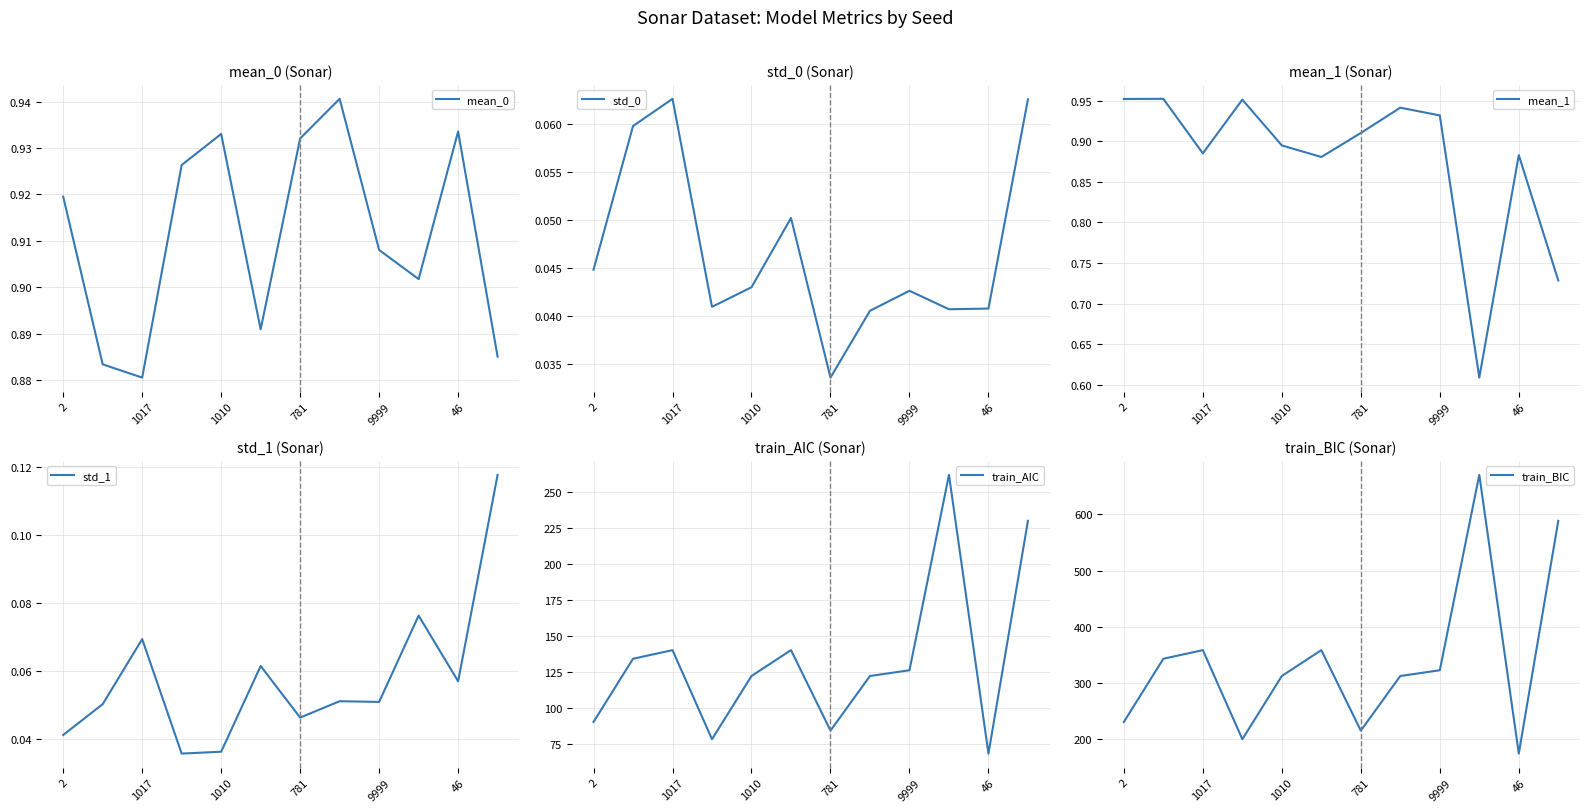

At which label does mean_0 reach its minimum?

1017